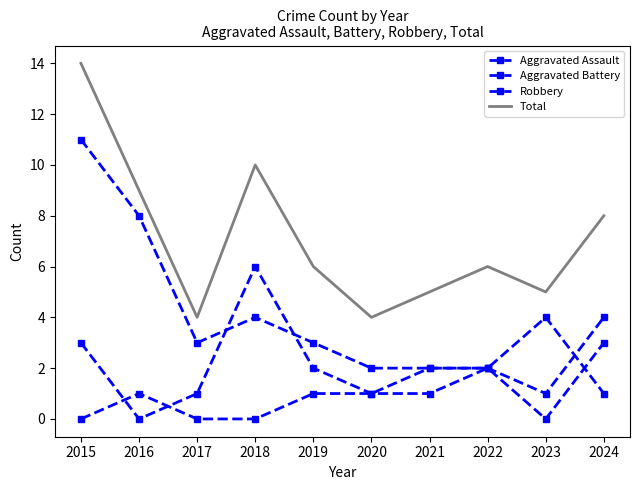

How many intersections are there between Aggravated Battery and Robbery?

3